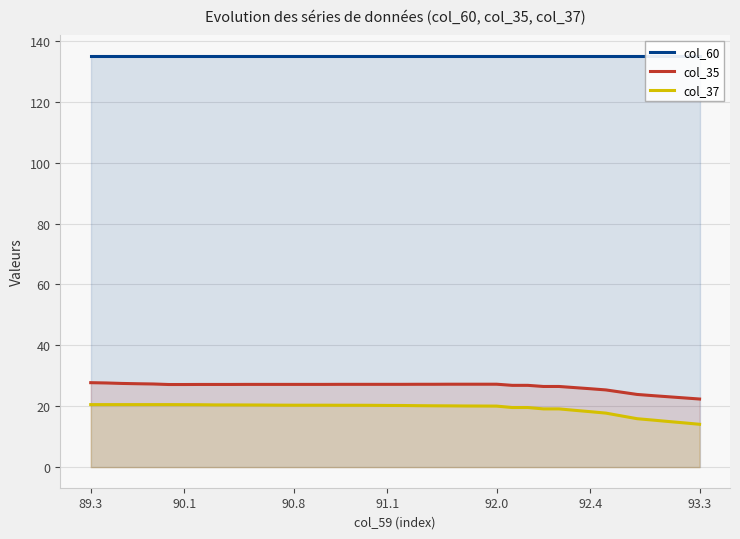

What is the average value of the col_37 series?

19.3